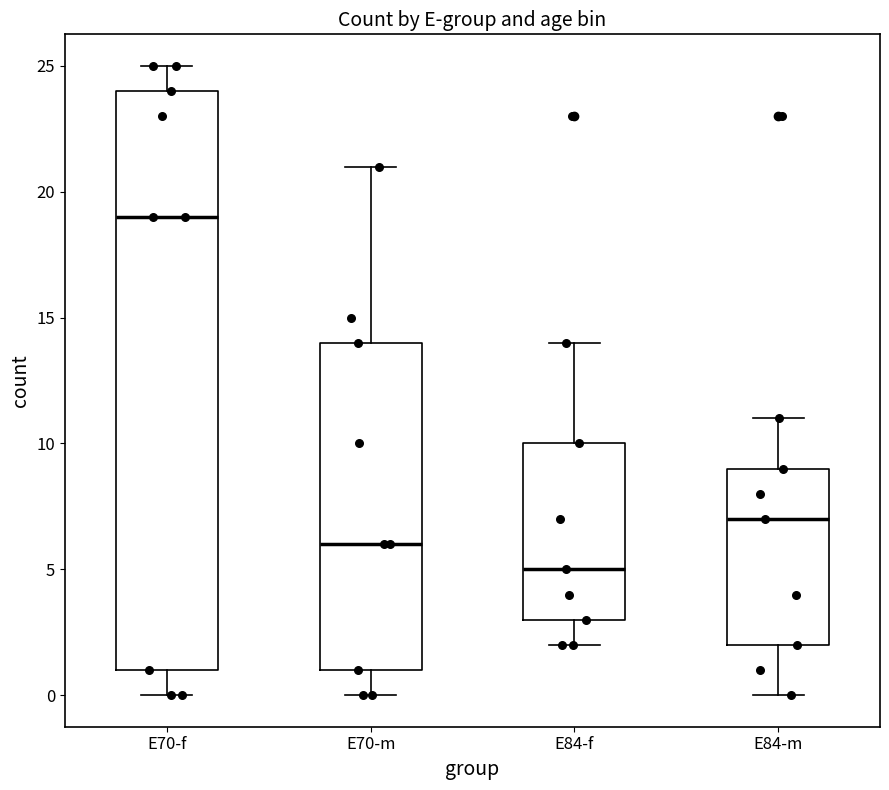

Reading left to right, read every box against the y-axis: the position of its median line, the range the box covers, and the ends of its whiskers. The values are not printed on the chart, so give them approximately, as read against the axis.

E70-f: median 19, box 1 to 24, whiskers 0 to 25
E70-m: median 6, box 1 to 14, whiskers 0 to 21
E84-f: median 5, box 3 to 10, whiskers 2 to 14
E84-m: median 7, box 2 to 9, whiskers 0 to 11